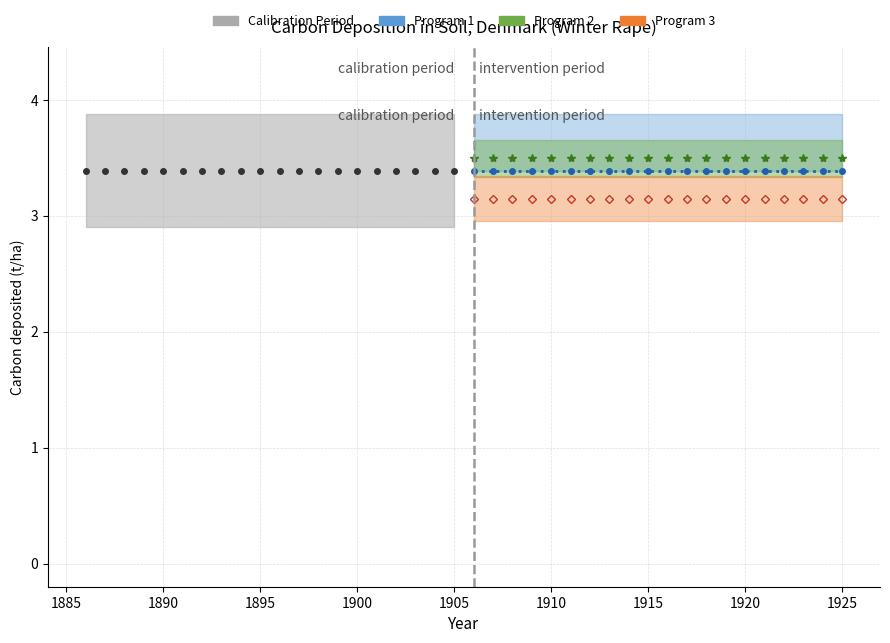

Does the chart have visible grid lines?

Yes